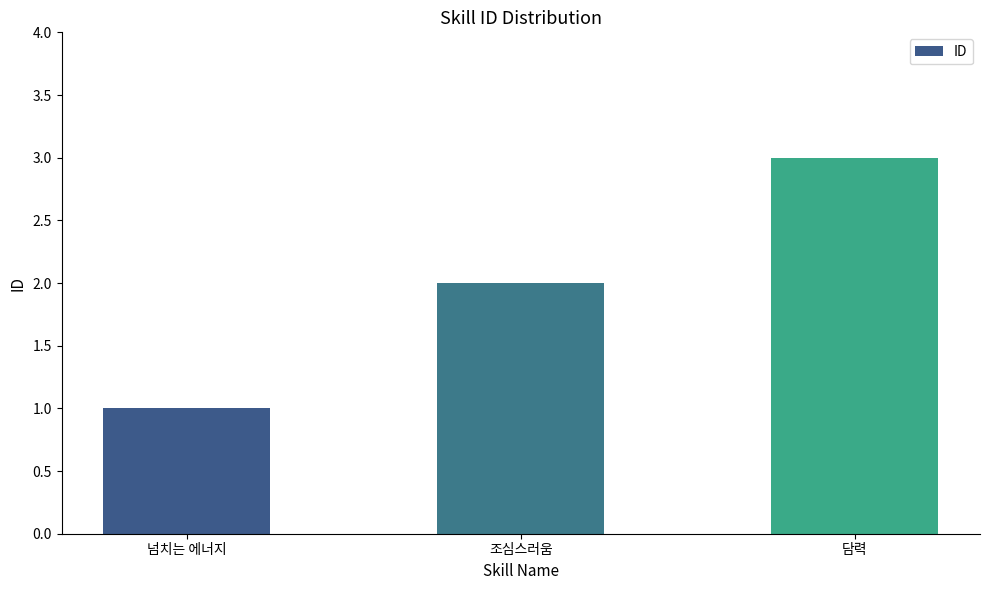

Reading right to left, what are all the values shown in this chart?

3	2	1